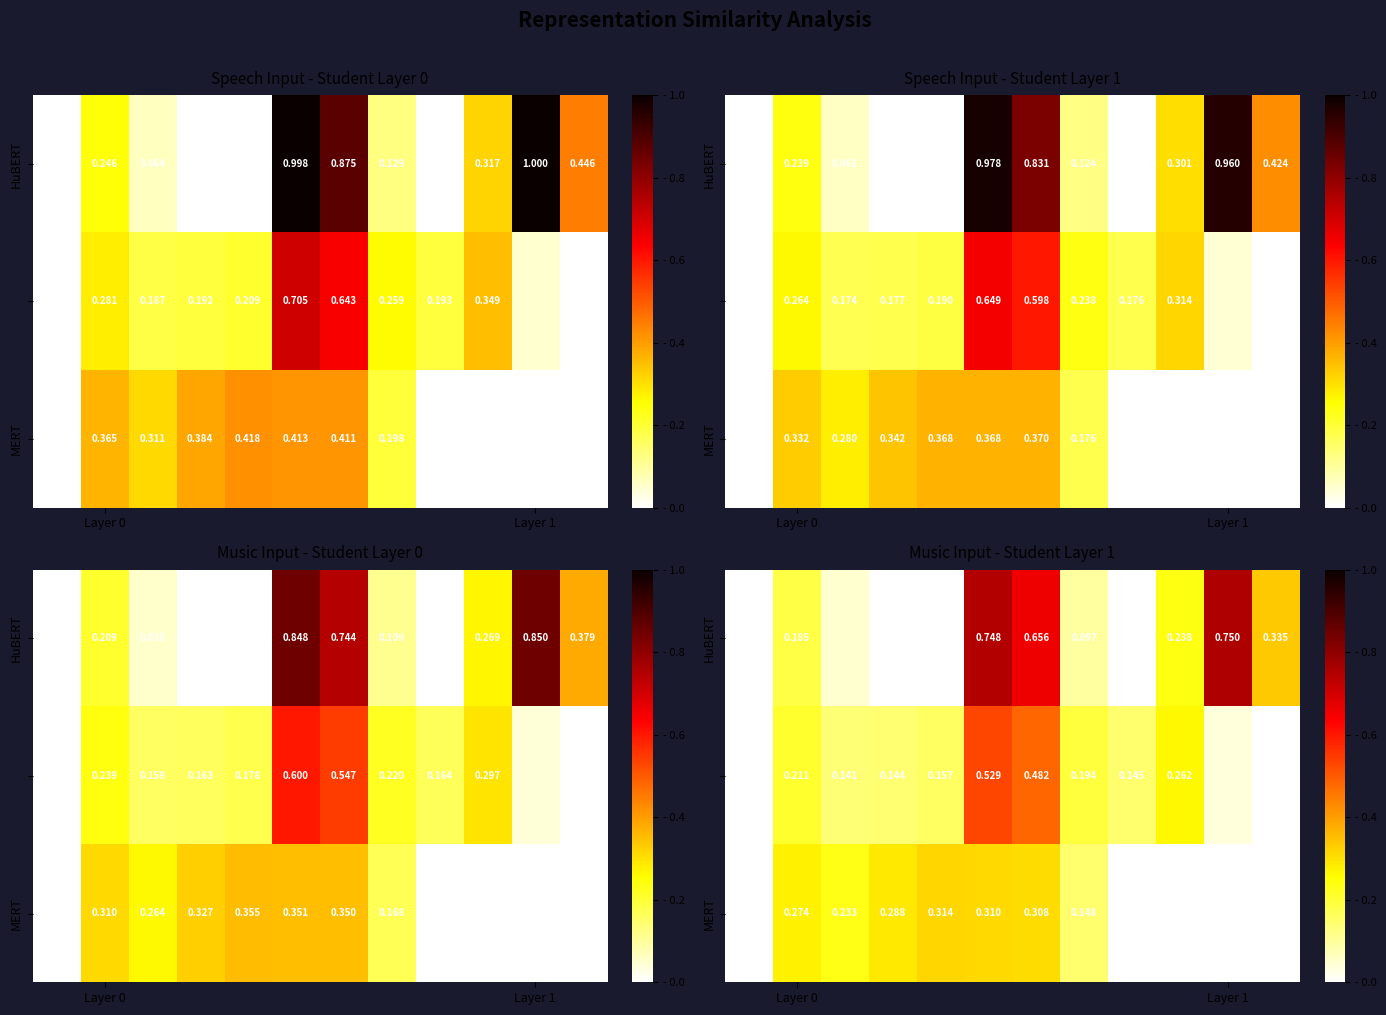

Which category has the highest value in the HuBERT series?

Layer 1